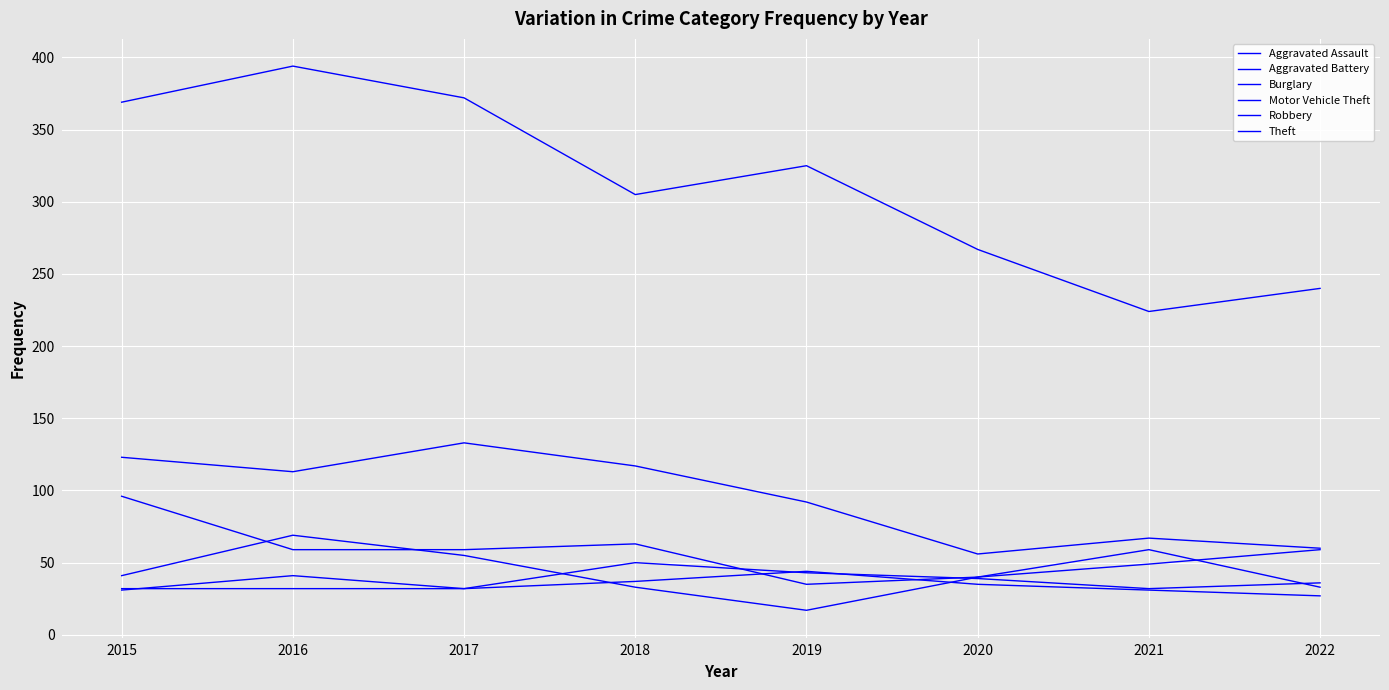

What is the spread (max minus min) of values at 2016?

362